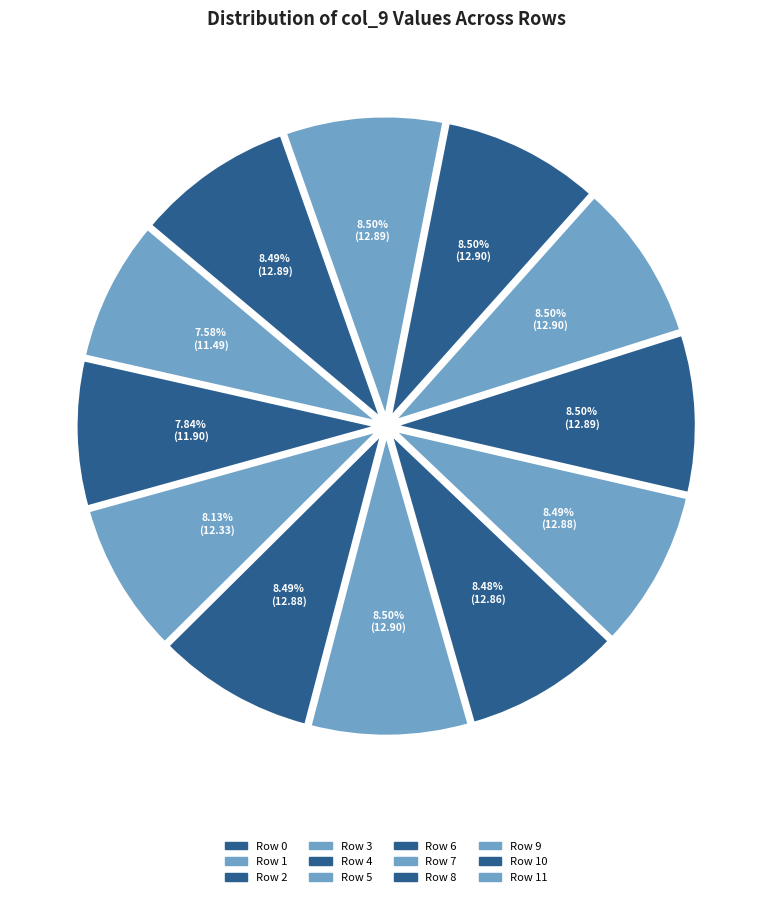

How many slices are in this pie chart?

12